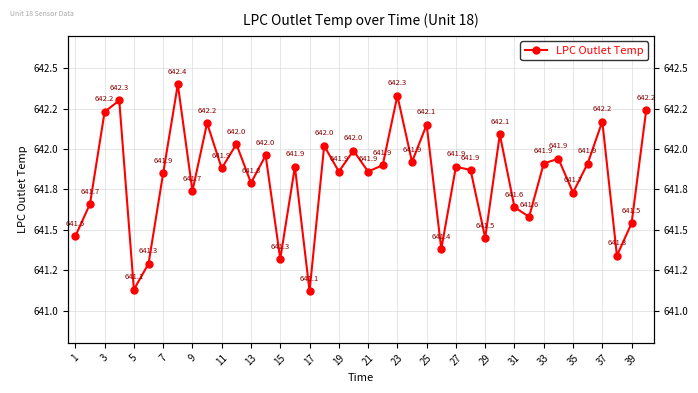

Between 7 and 5, which is larger?

7